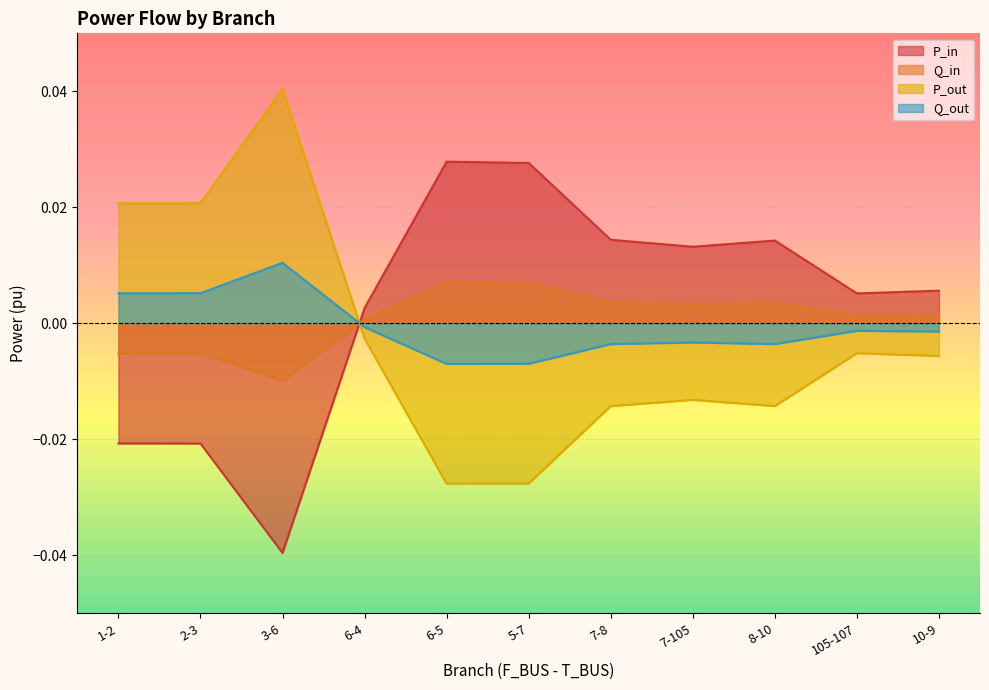

True or false: P_in and Q_out intersect in this chart.

True